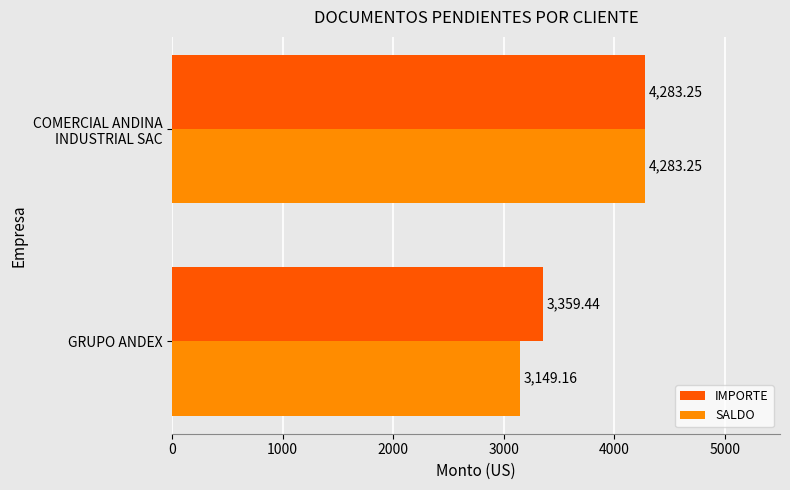

Which series has the largest range (max minus min)?

SALDO